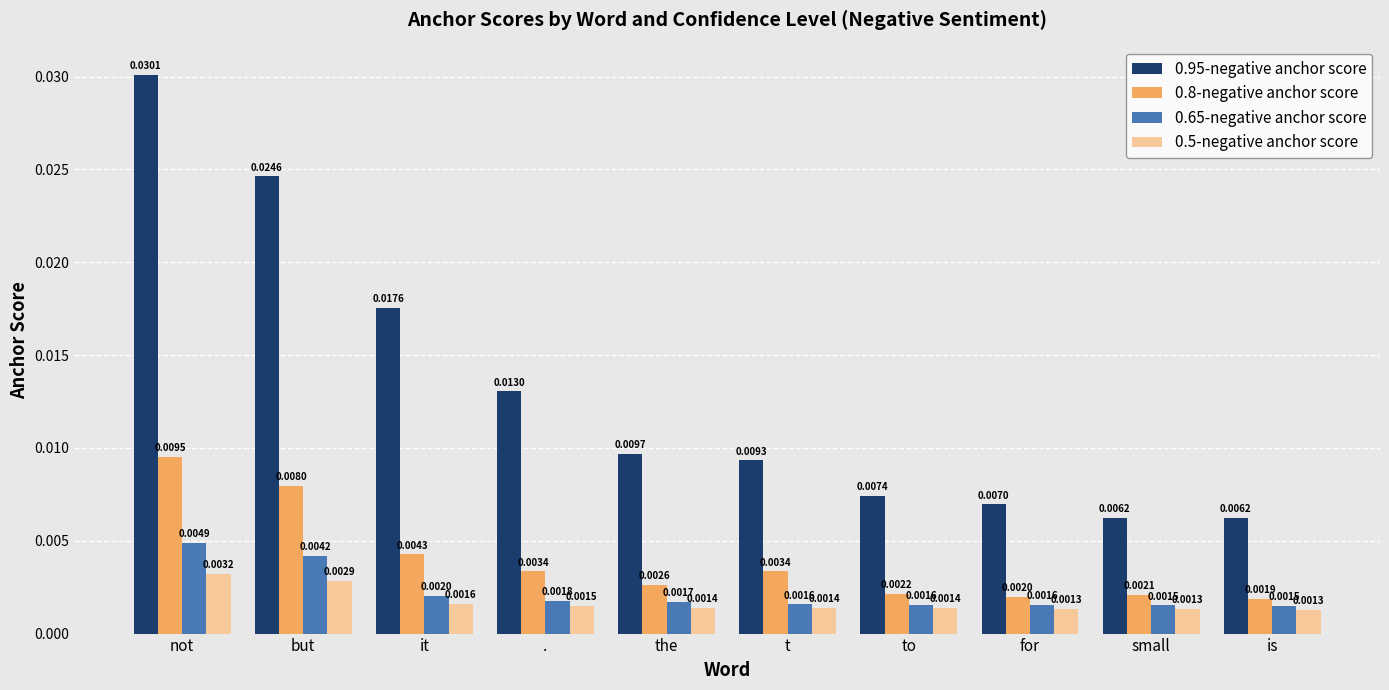

At which category is the sum across all series the highest?

not